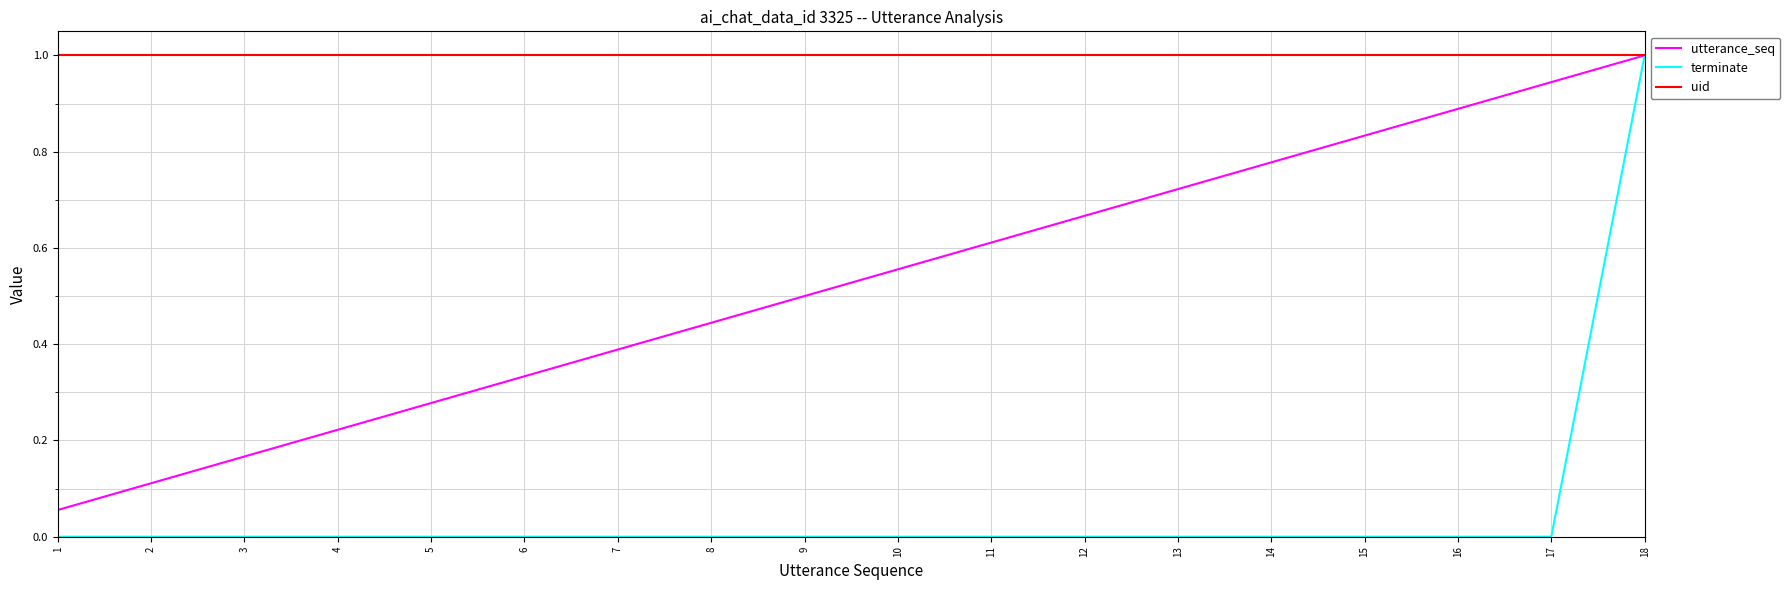

What are all the series names shown in the legend?

utterance_seq, terminate, uid